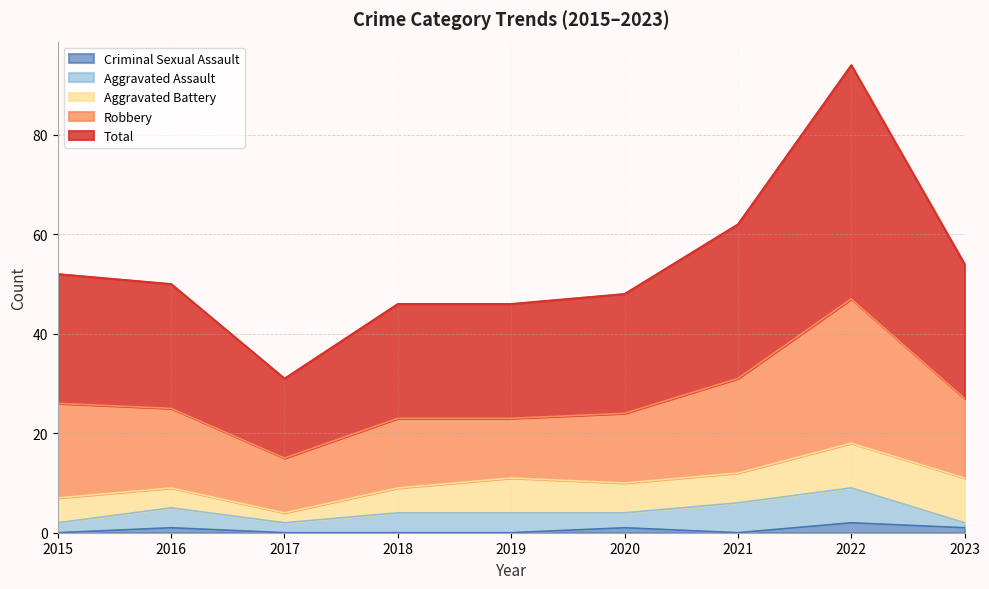

What is the value of the Robbery point at the 2nd from the left?

16